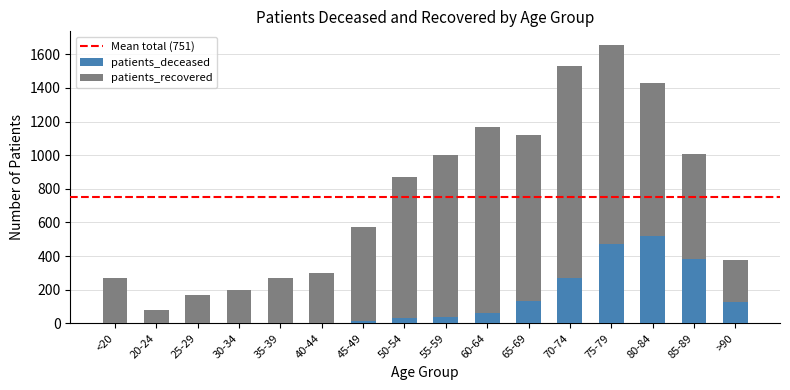

Is it true that patients_deceased equals 252 at 20-24?

False